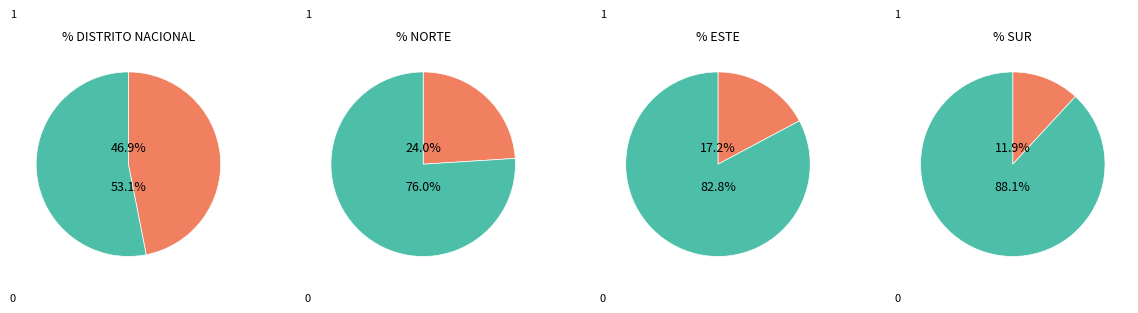

Is it true that SUR is 1% of the pie?

False